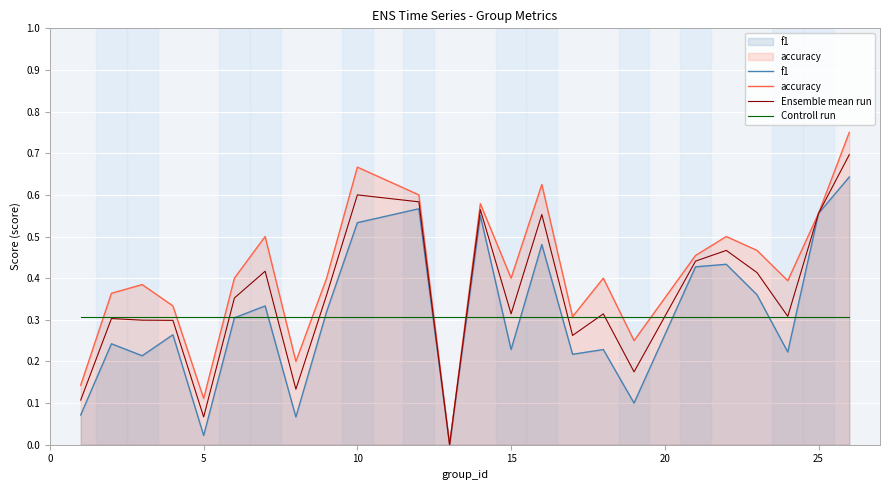

Which series has the largest range (max minus min)?

accuracy